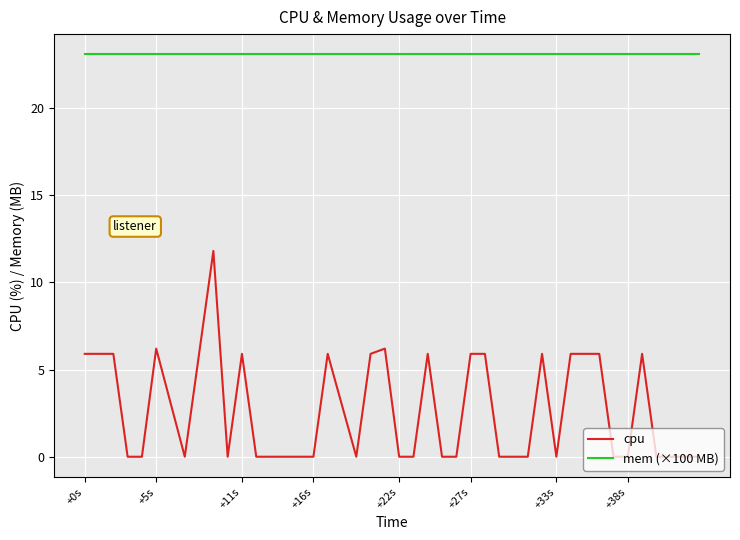

List the series in order of their overall mean, highest first.

mem (×100 MB), cpu